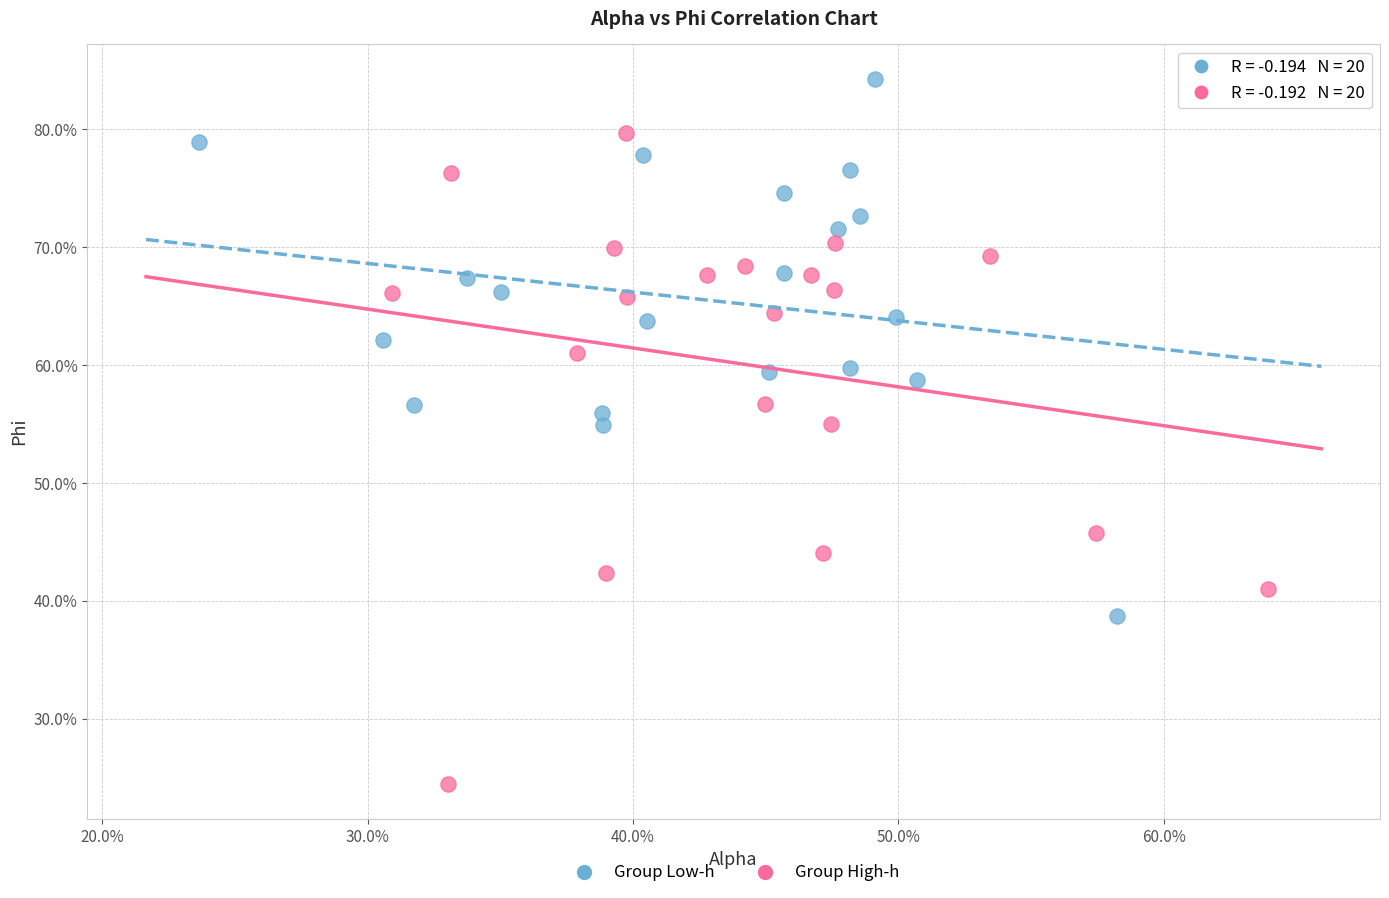

What are all the series names shown in the legend?

Group Low-h, Group High-h